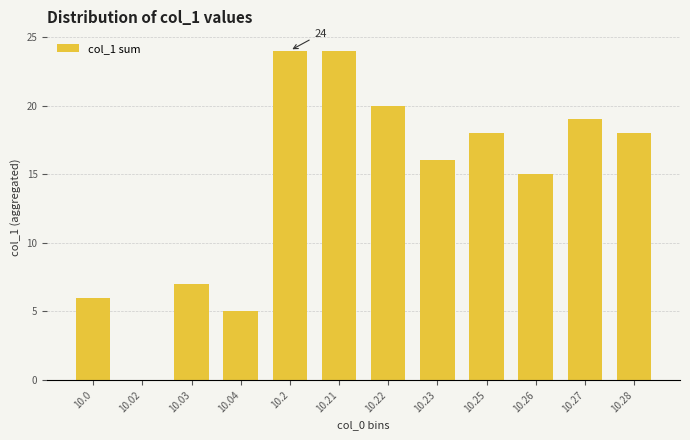

What is the sum of the values at 10.04 and 10.03?

12